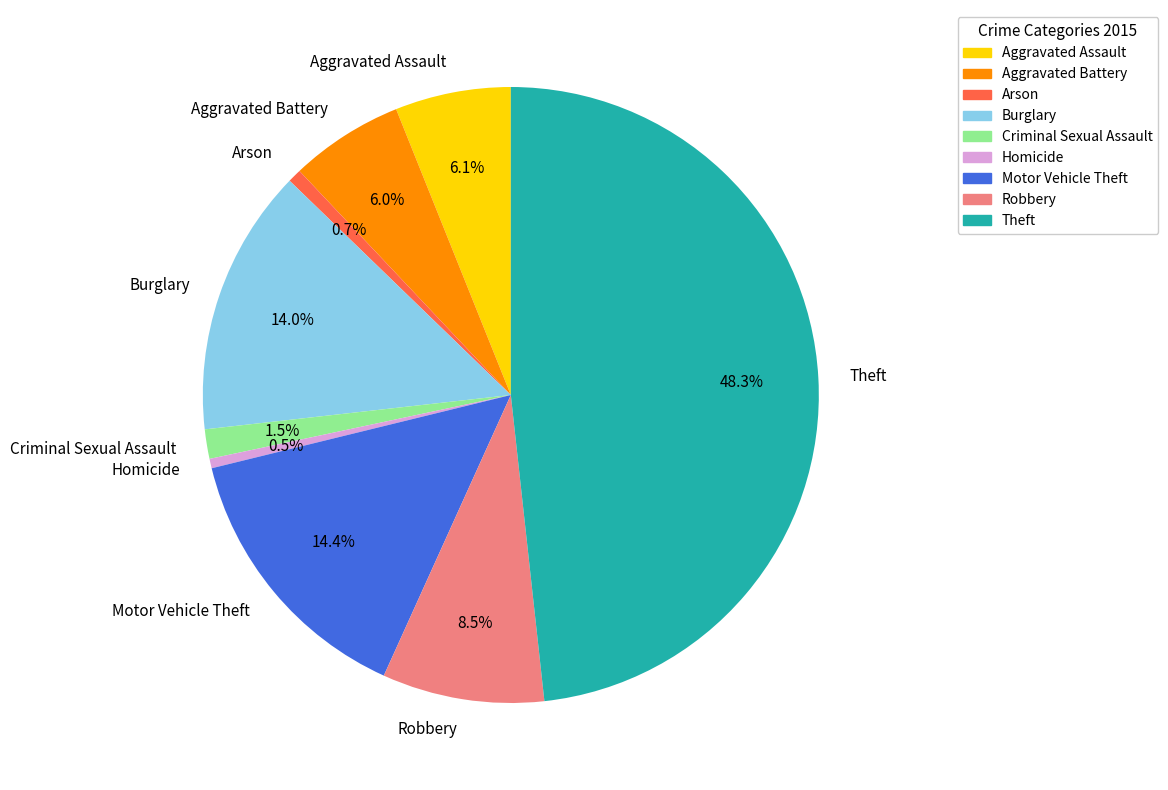

Is Aggravated Assault the majority of the pie?

No